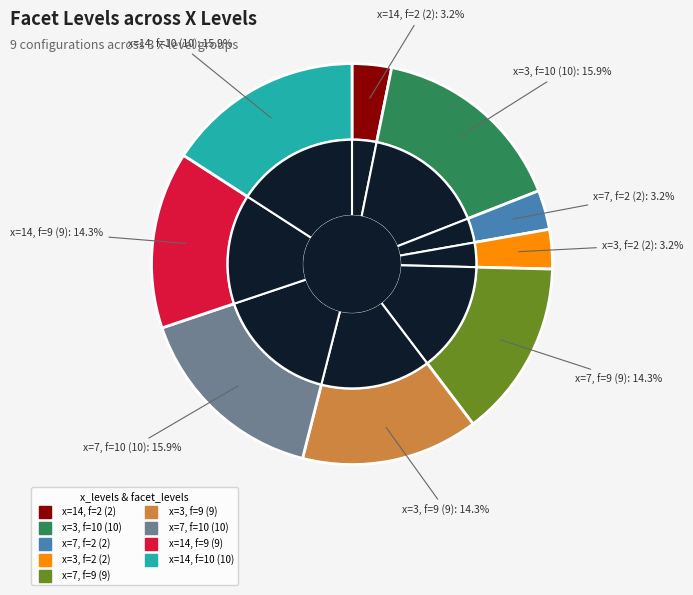

How many segments does this pie chart have?

9